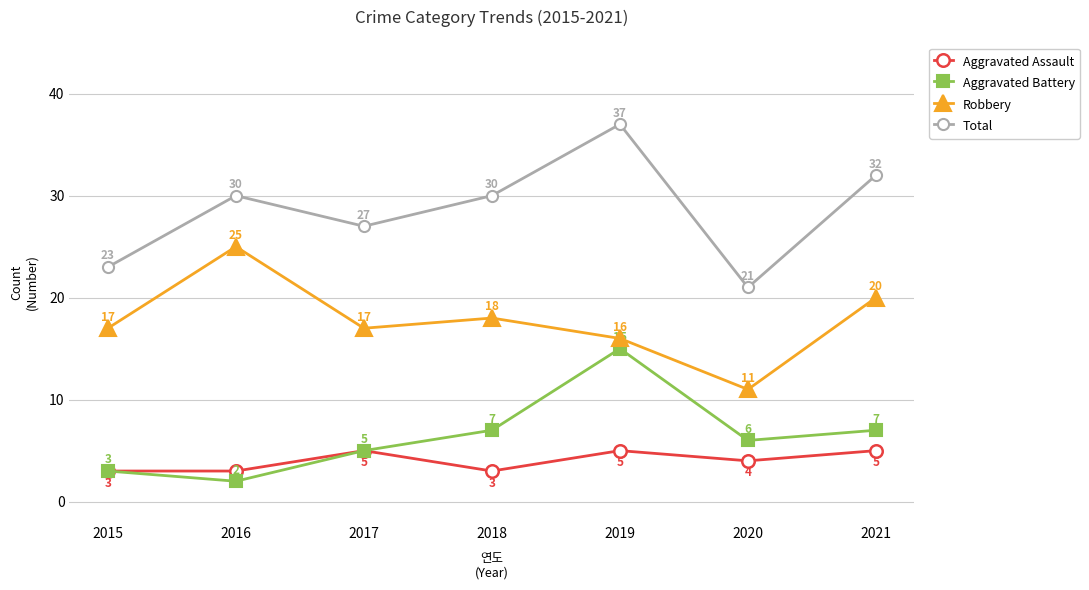

Where is the first local minimum for Total?

2017